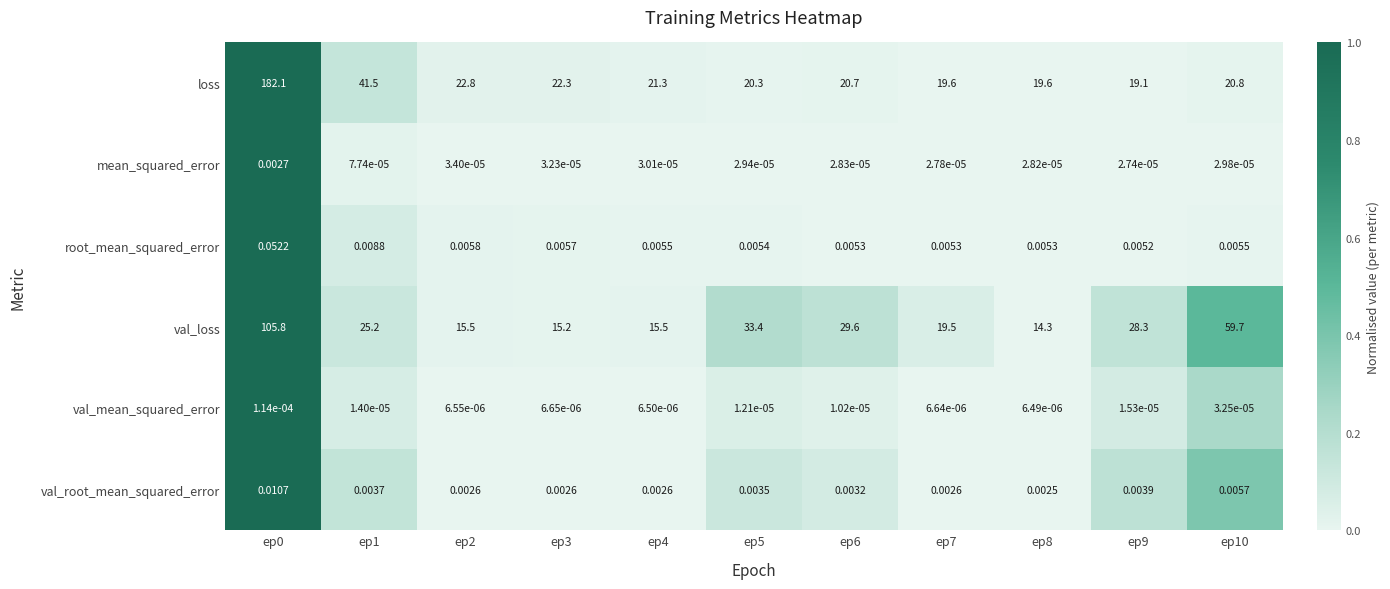

Which series has the largest total across all categories?

loss